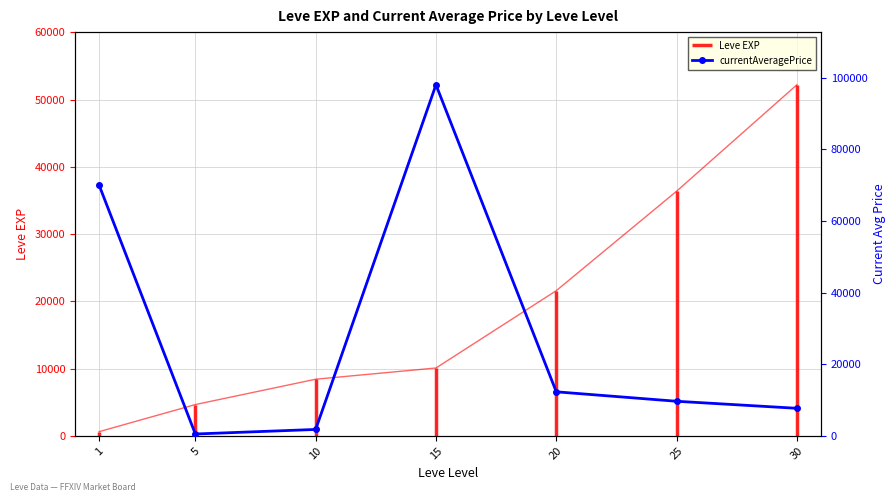

What is the difference between the maximum and second lowest values?

96196.7